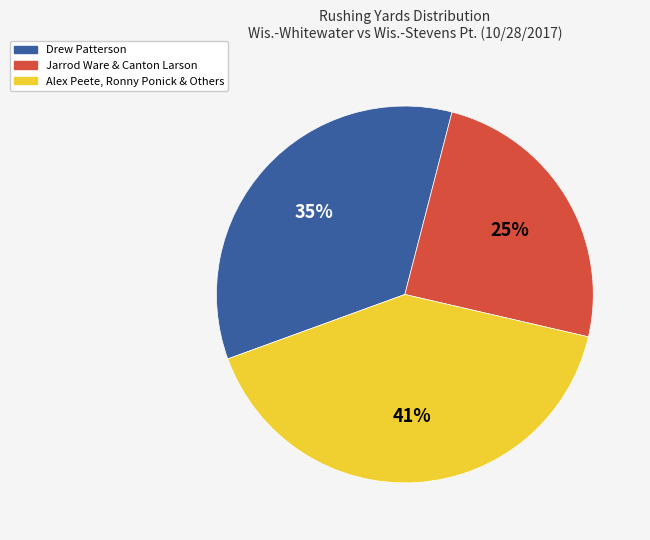

To the nearest percent, what is the difference between the largest and smallest slice percentages?

16%